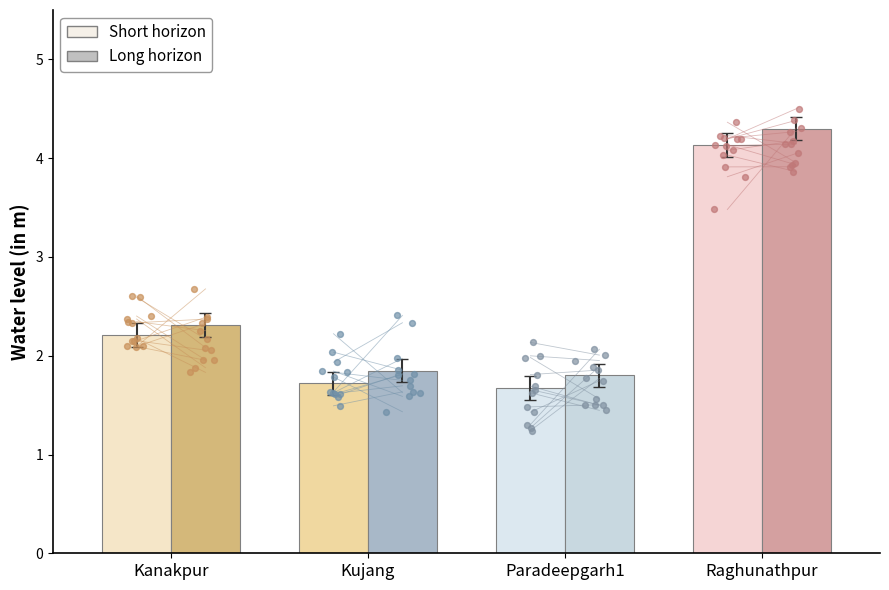

At how many categories does at least one series exceed 2?

2